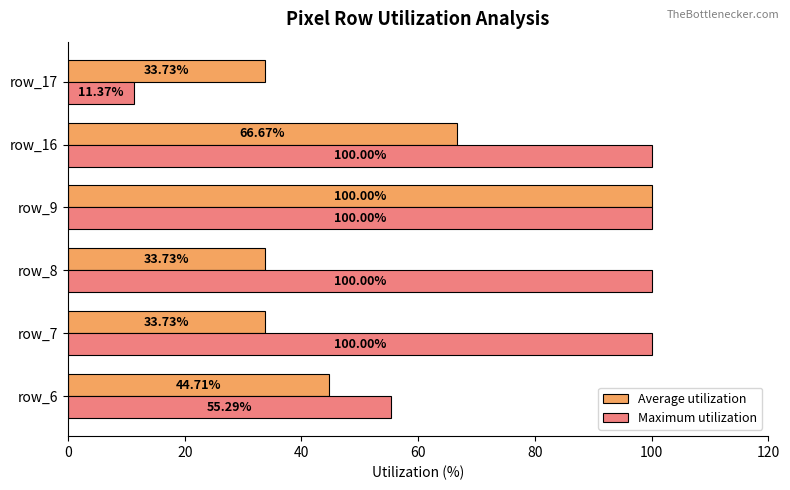

What are all the series names shown in the legend?

Average utilization, Maximum utilization